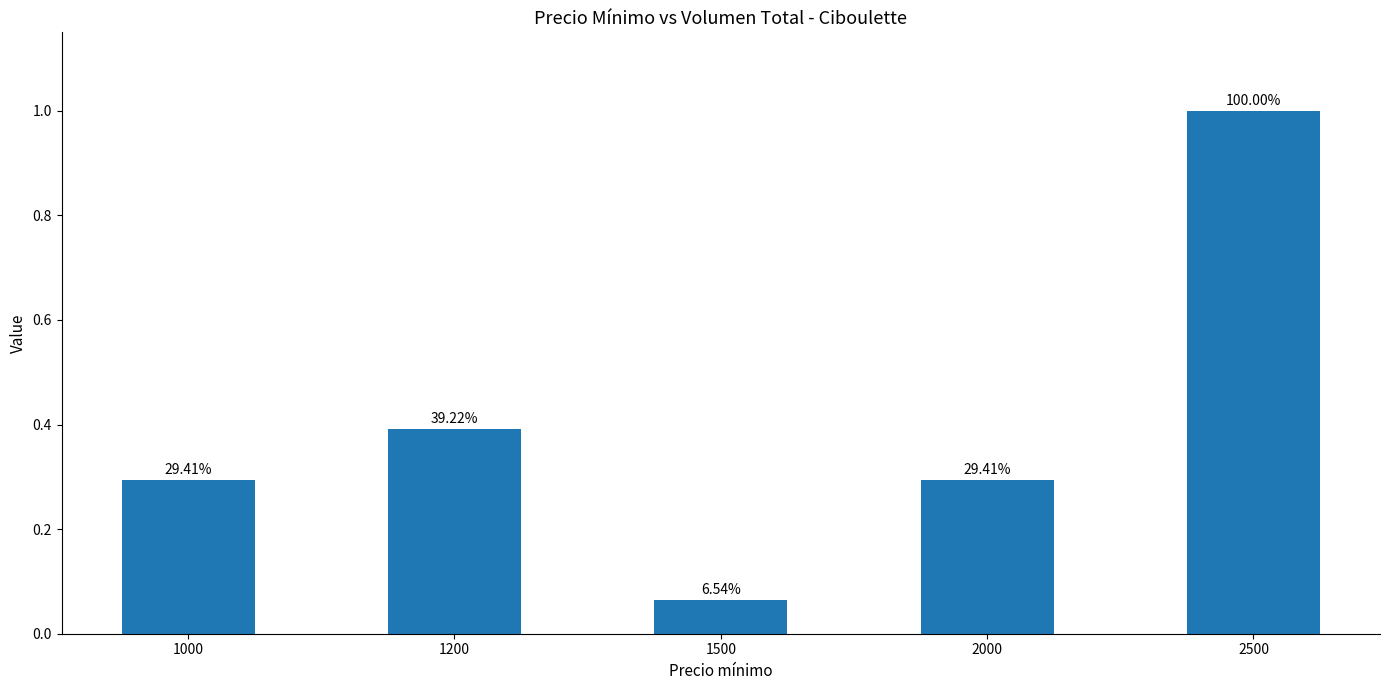

Which has a higher value, 1200 or 1000?

1200